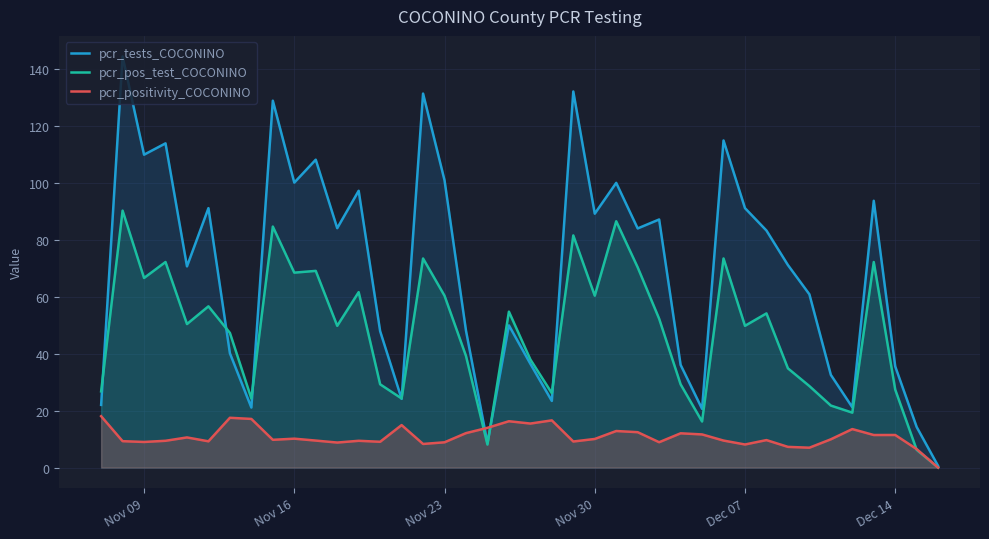

True or false: pcr_positivity_COCONINO has more than 1 points higher than both neighbors.

True